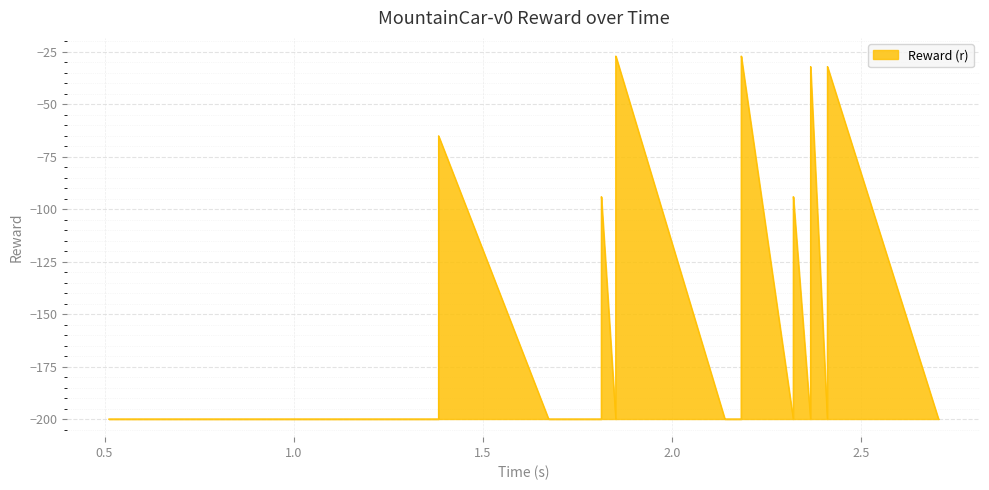

What is the minimum value shown in the chart?

-200